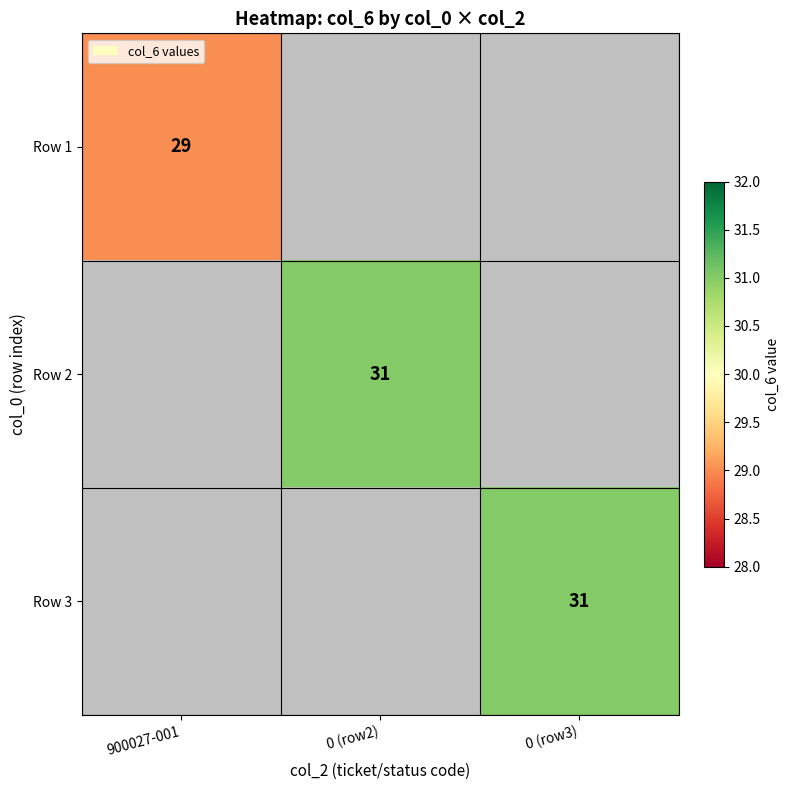

Is the value of Row 1 at 900027-001 greater than the value of Row 3 at 0 (row3)?

No